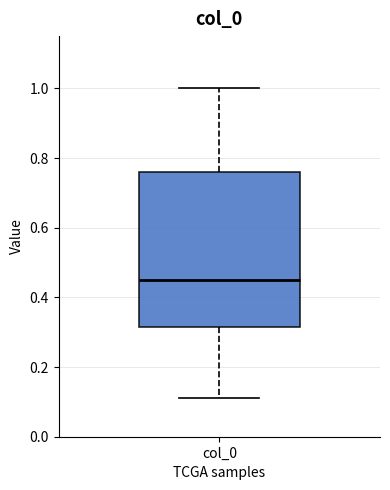

Where is the lower edge of the box for col_0 on the y-axis? The values are not printed on the chart, so give them approximately, as read against the axis.

0.32